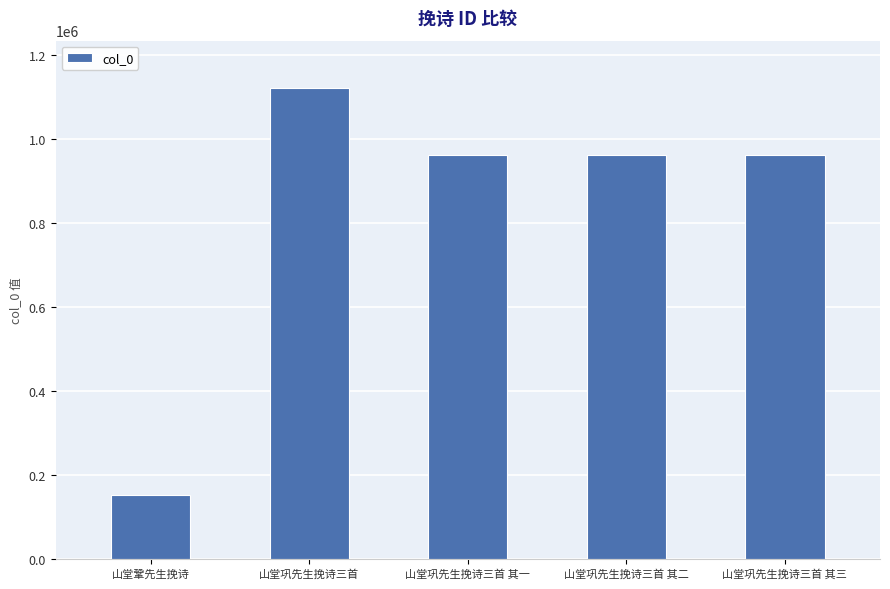

How many bars are there in total?

5